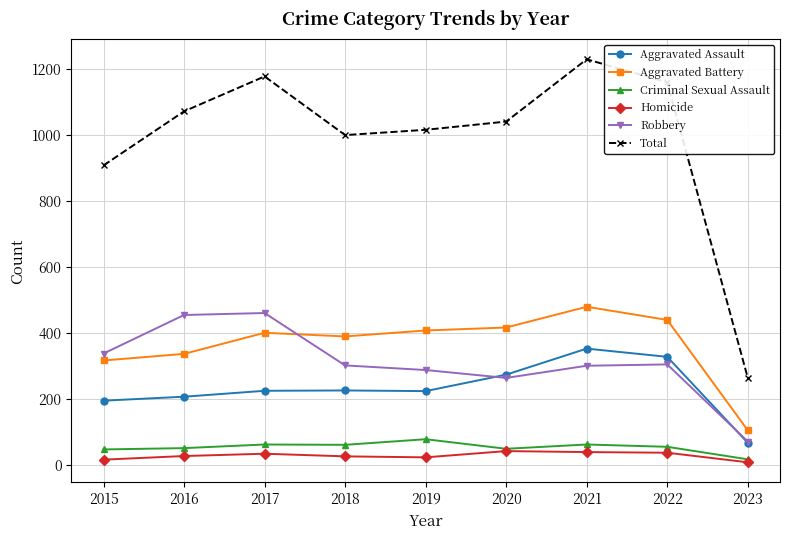

True or false: Robbery has more than 1 points higher than both neighbors.

True